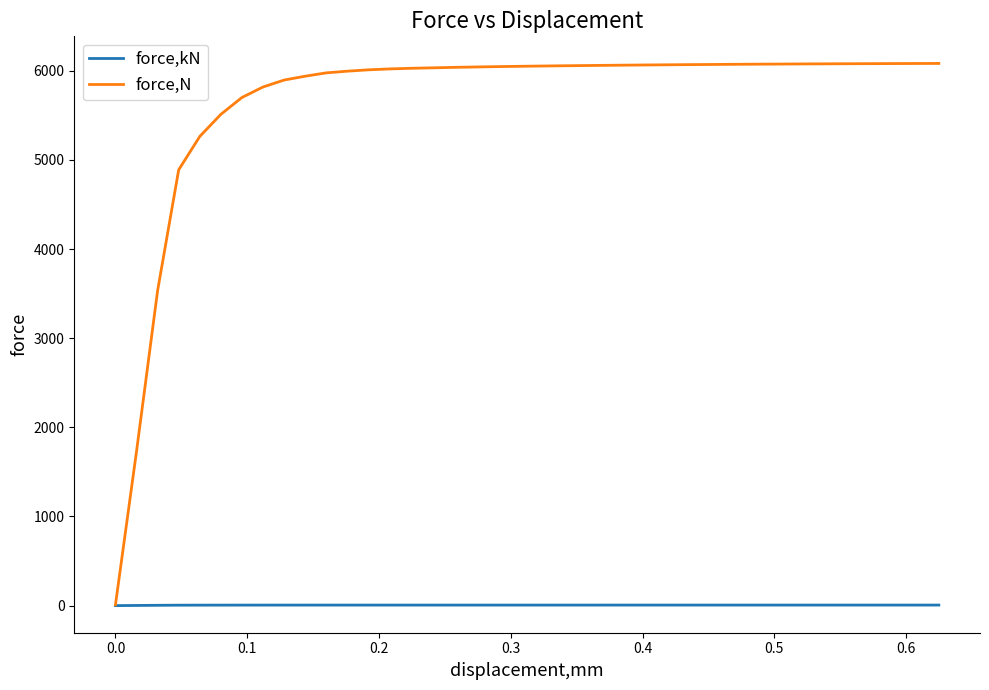

What are all the series names shown in the legend?

force,kN, force,N